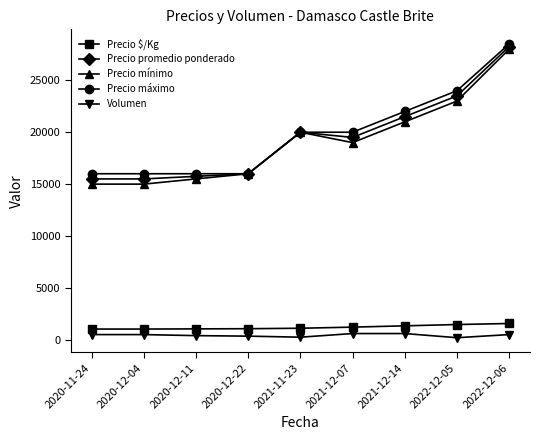

Is the value of Precio promedio ponderado at 2020-11-24 greater than the value of Volumen at 2021-11-23?

Yes